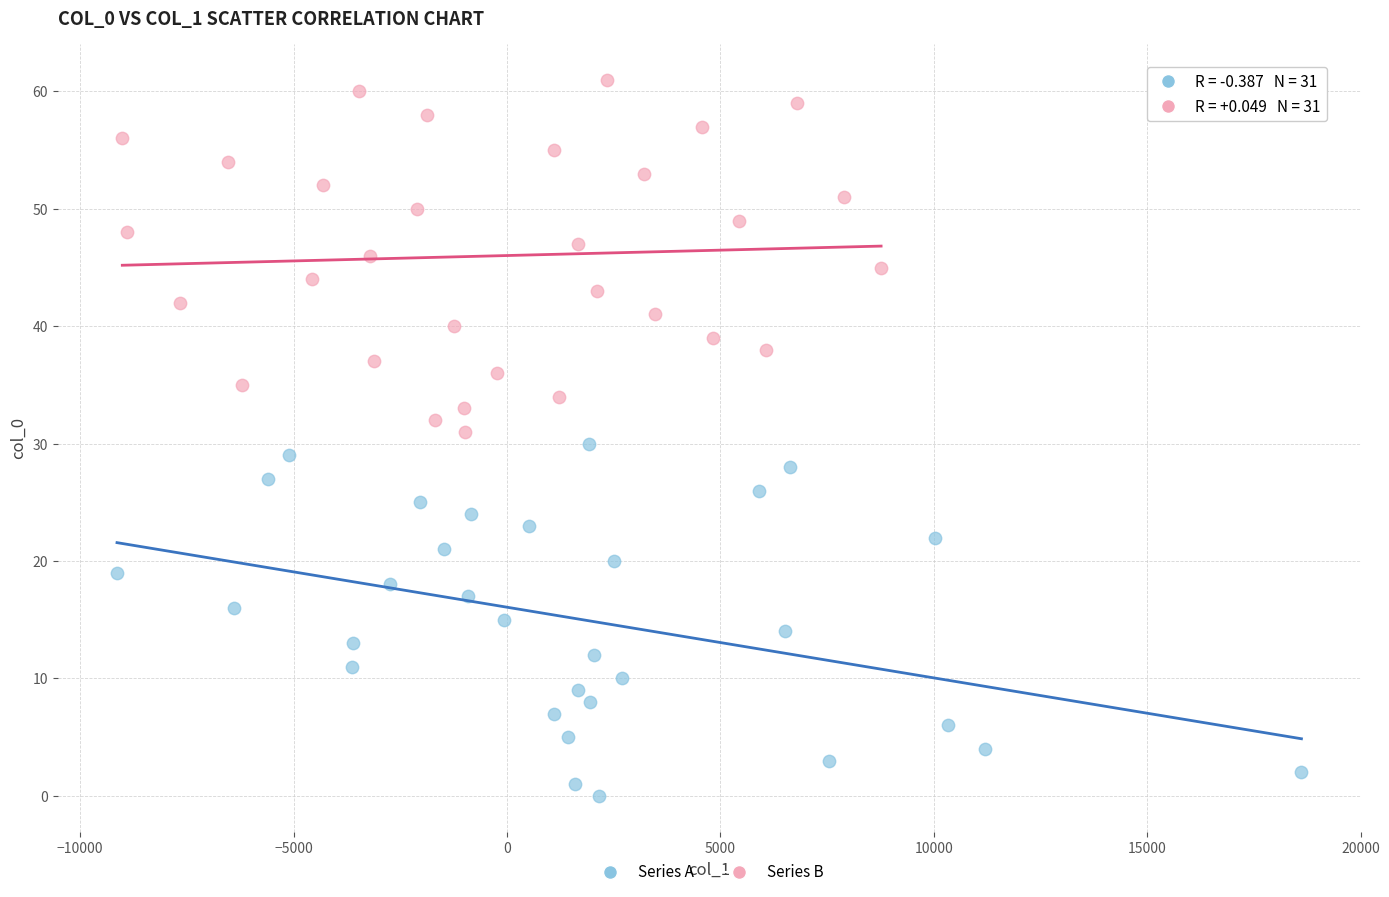

Which series reaches the minimum Y coordinate?

Series A